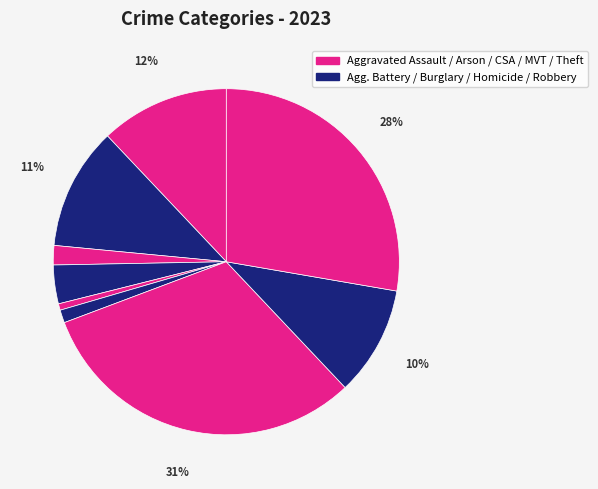

To the nearest percent, what is the average slice percentage?

11%